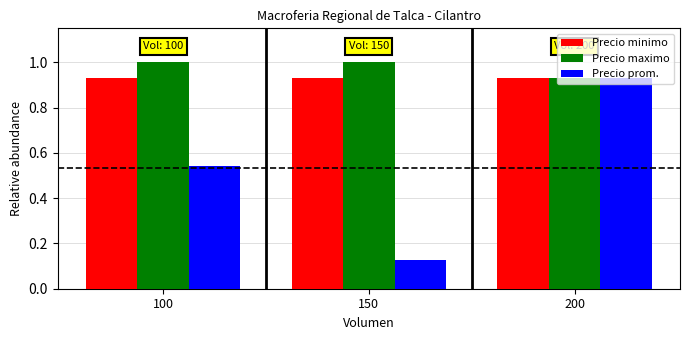

Which series changed the most between 150 and 200?

Precio prom.